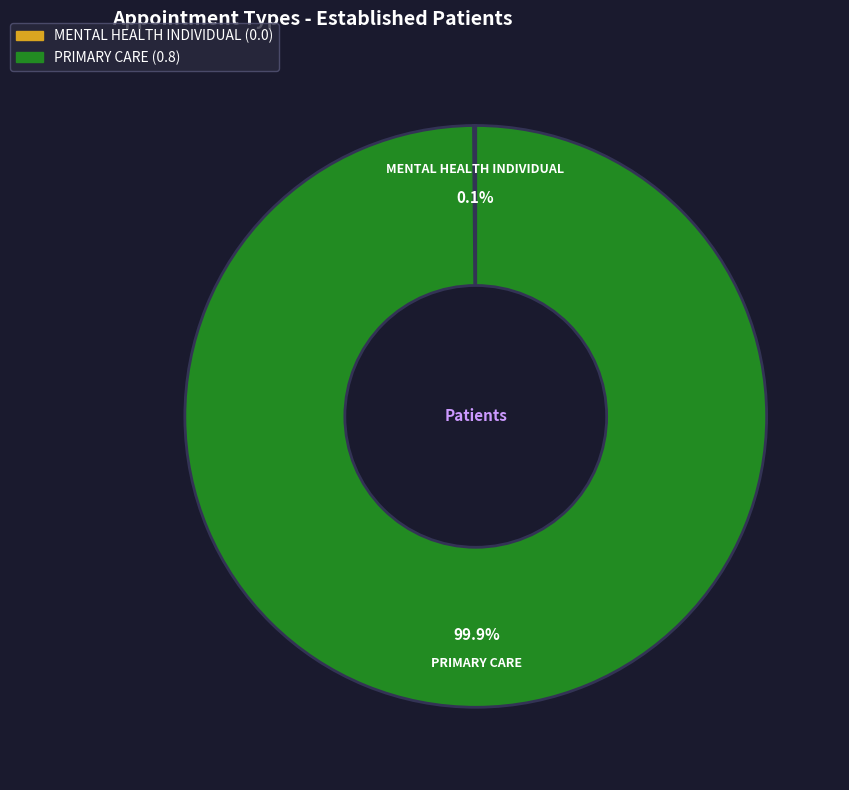

Which slice represents more than half of the pie?

PRIMARY CARE